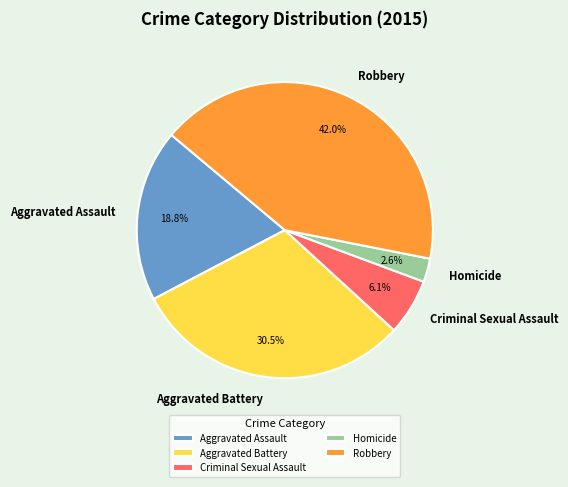

To the nearest percent, what is the difference between the largest and smallest slice percentages?

39%